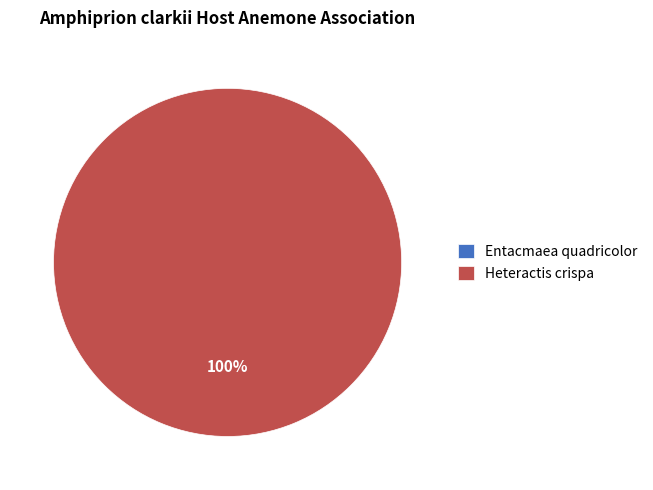

The Heteractis crispa slice represents 89% of the pie. True or false?

False